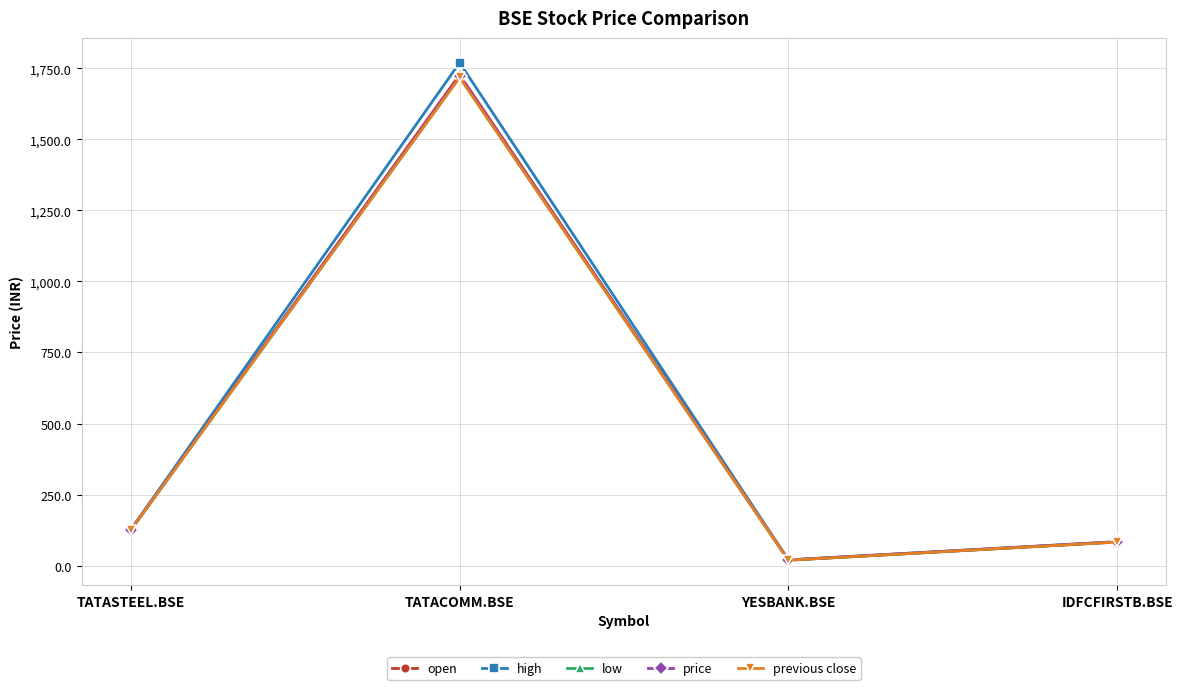

What is the spread (max minus min) of values at YESBANK.BSE?

1.1